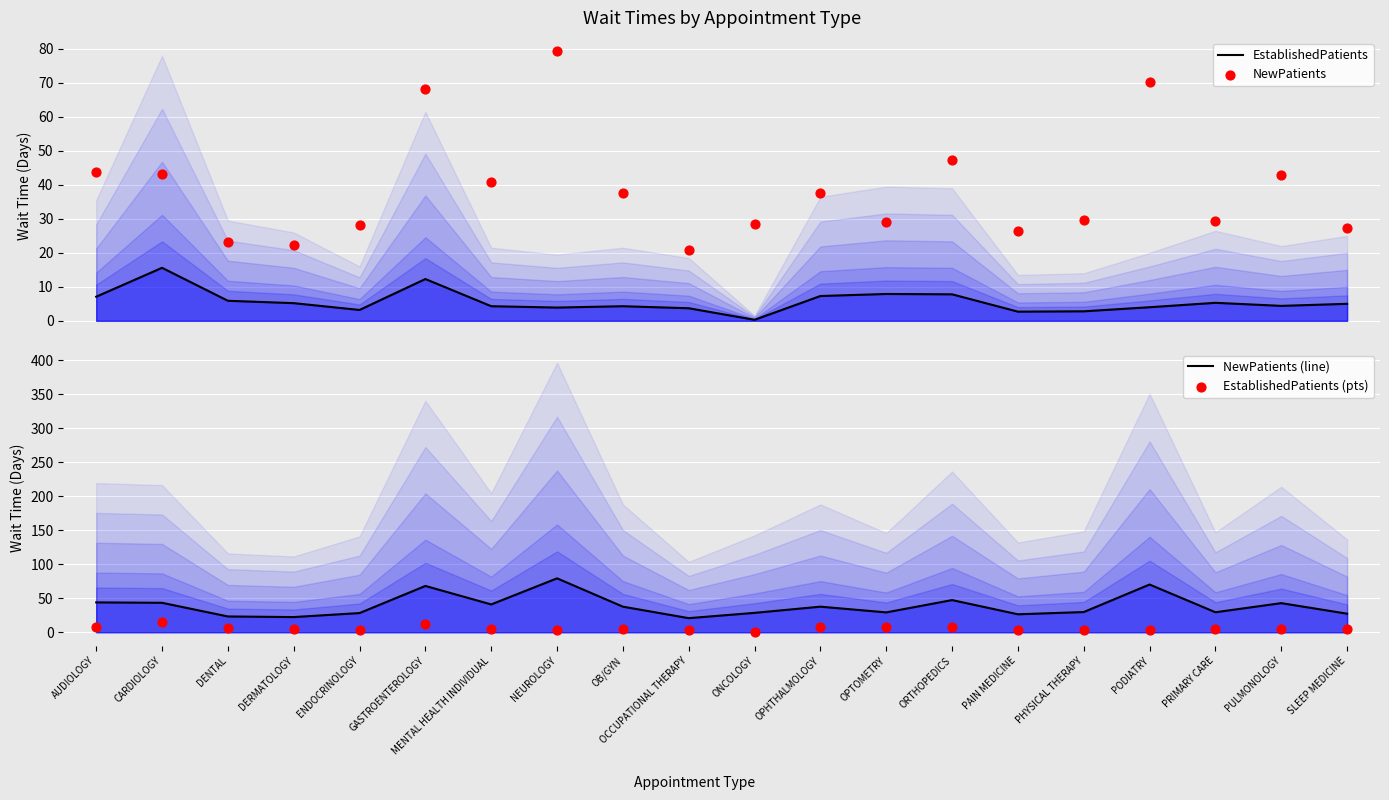

Which series has the largest total across all categories?

NewPatients